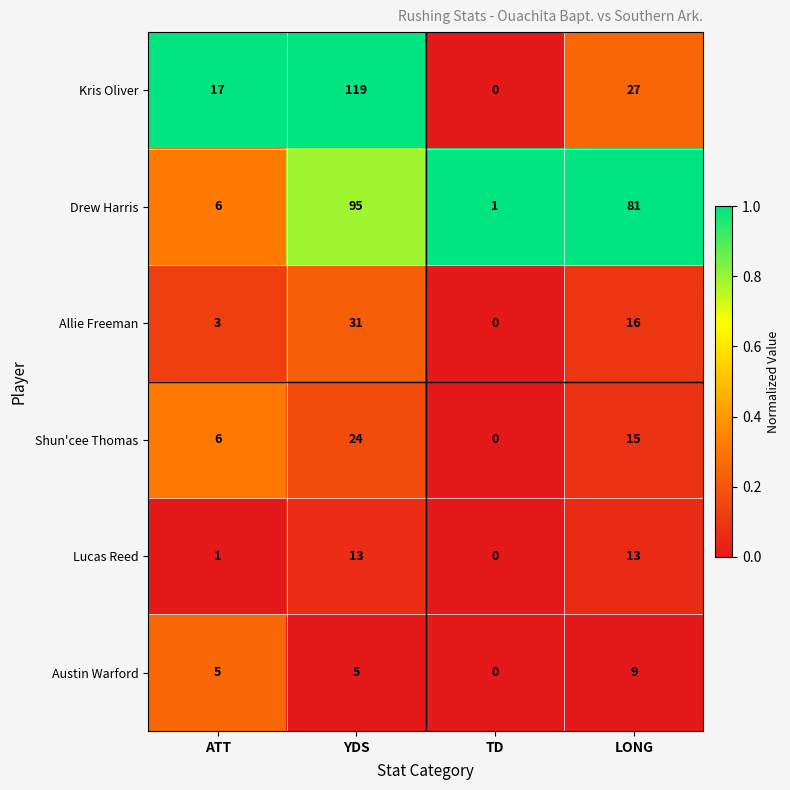

Is it true that Lucas Reed equals 13 at YDS?

True